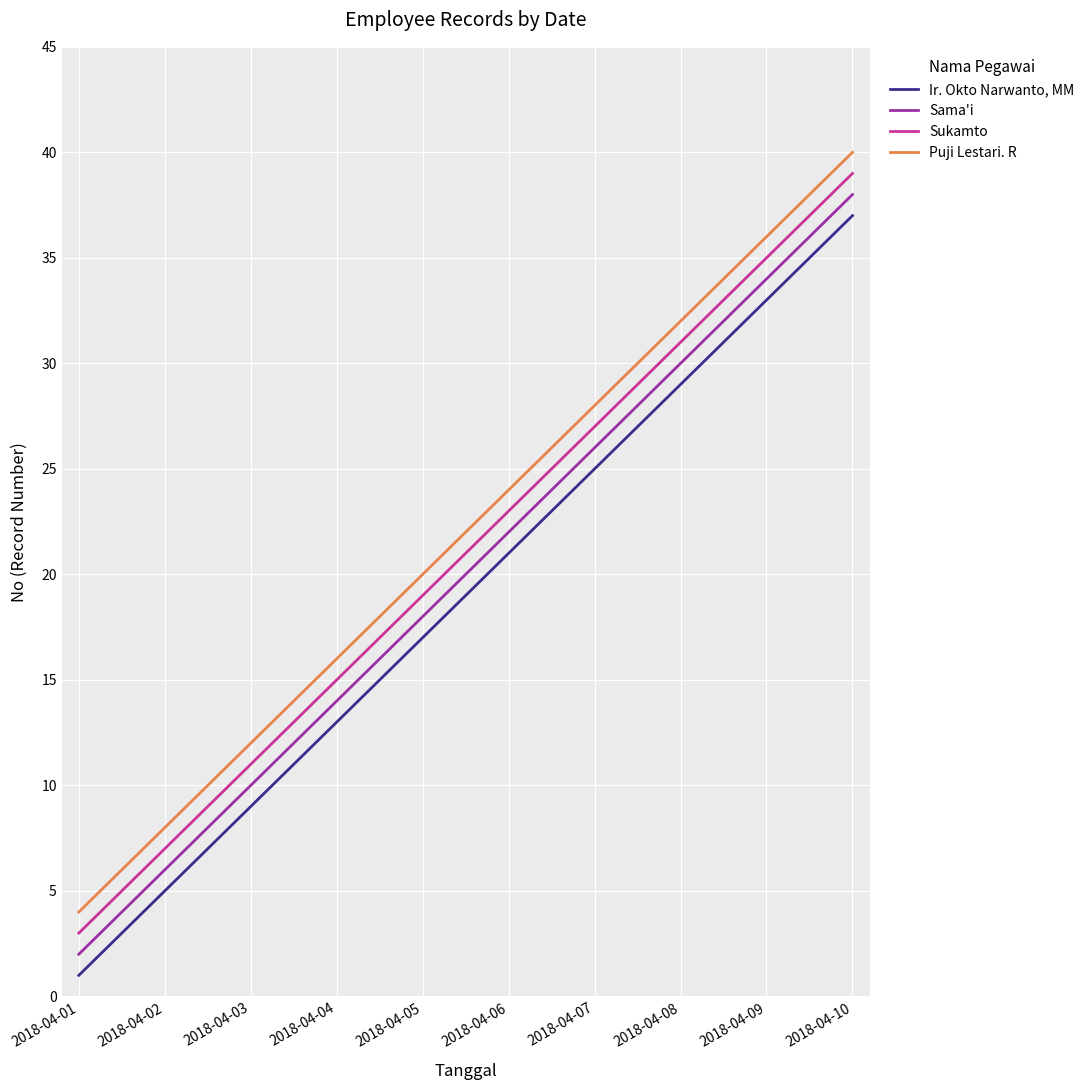

Is the value of Puji Lestari. R at 2018-04-05 greater than the value of Sukamto at 2018-04-06?

No